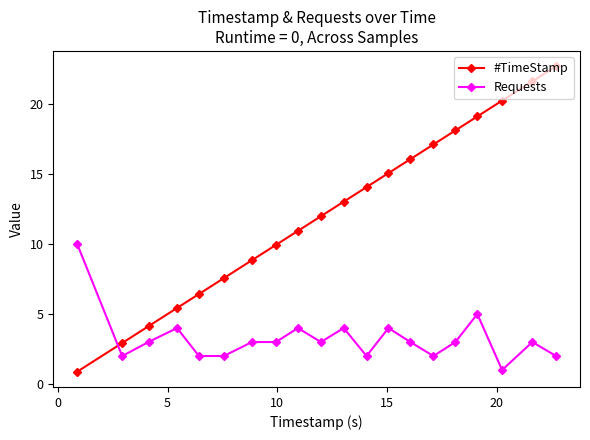

What is the sum of all Requests values?

65.0